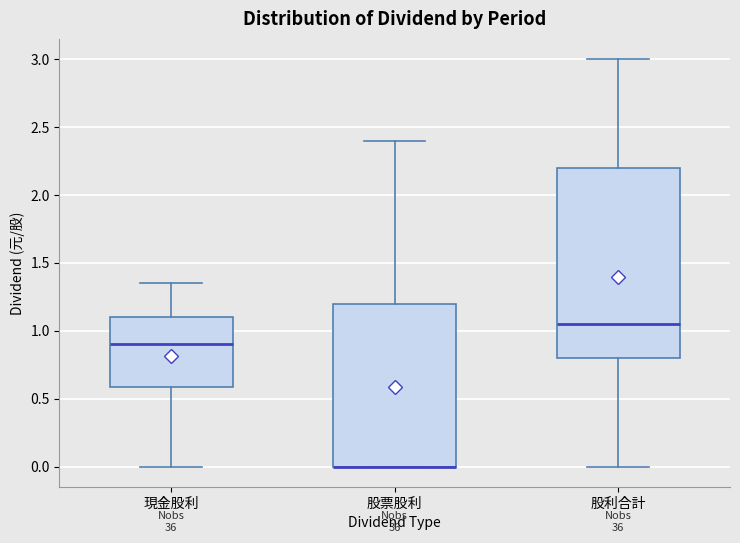

Reading left to right, read every box against the y-axis: the position of its median line, the range the box covers, and the ends of its whiskers. The values are not printed on the chart, so give them approximately, as read against the axis.

現金股利: median 0.90, box 0.60 to 1.10, whiskers 0.00 to 1.35
股票股利: median 0.00 (drawn on the box's lower edge), box 0.00 to 1.20, whiskers 0.00 to 2.40
股利合計: median 1.05, box 0.80 to 2.20, whiskers 0.00 to 3.00